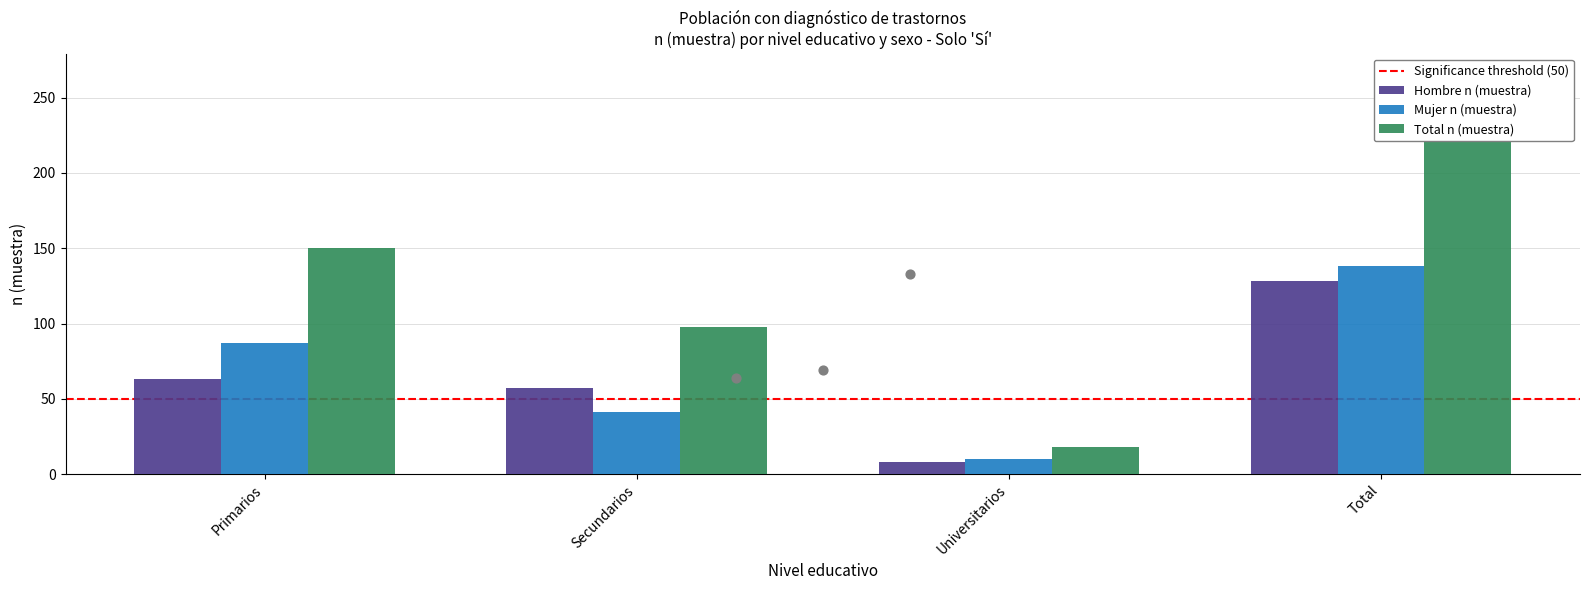

Which series has the largest Y range (max minus min)?

Total n (muestra)